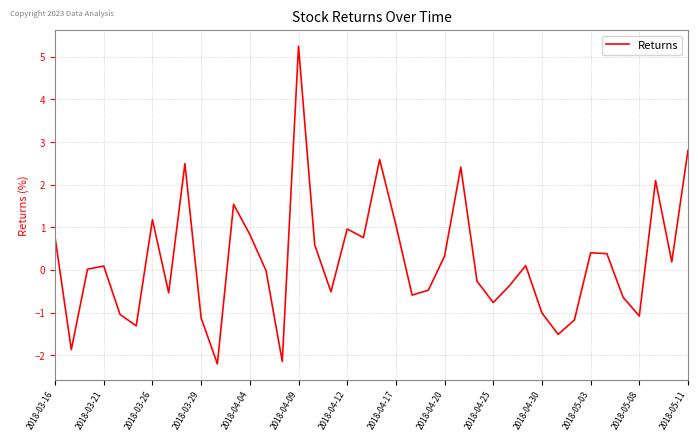

What is the difference between the maximum and minimum values?

7.5